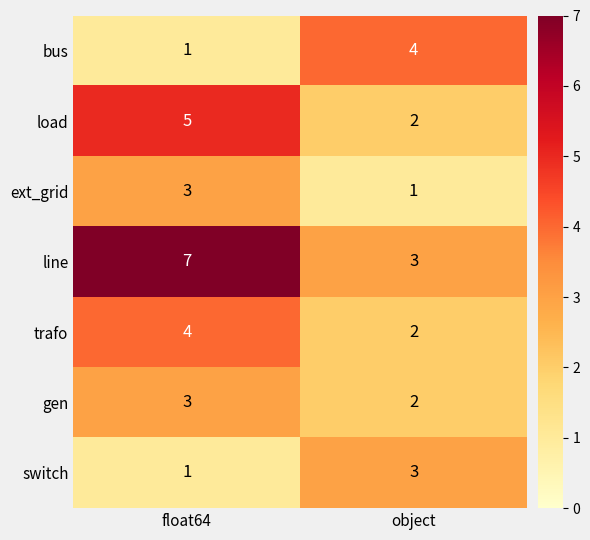

Reading right to left, list all the values displayed in this chart.

bus: object=4	float64=1
load: object=2	float64=5
ext_grid: object=1	float64=3
line: object=3	float64=7
trafo: object=2	float64=4
gen: object=2	float64=3
switch: object=3	float64=1